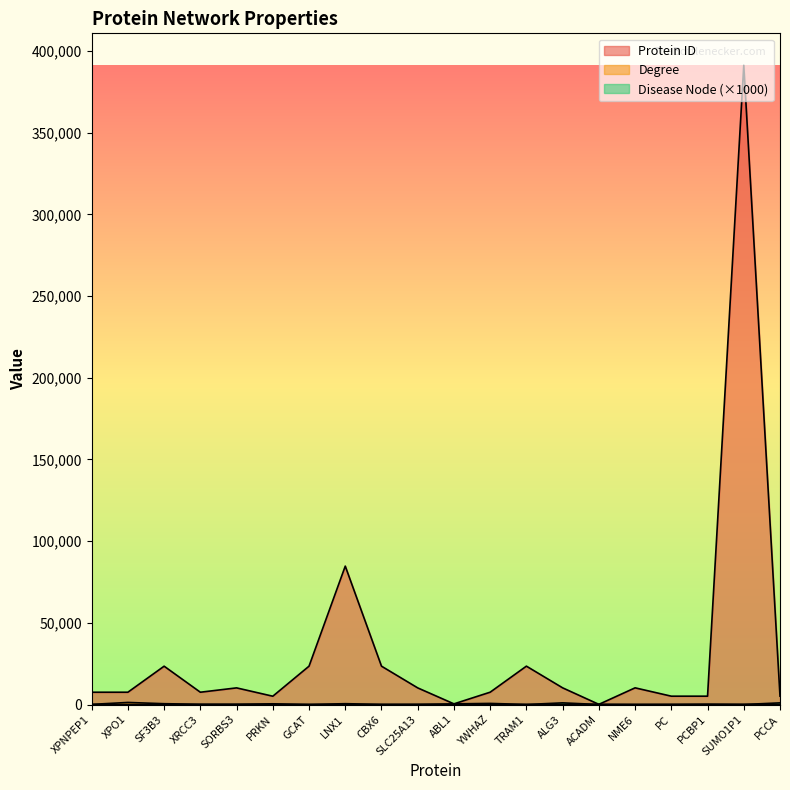

What is the label of the 9th point from the right?

YWHAZ